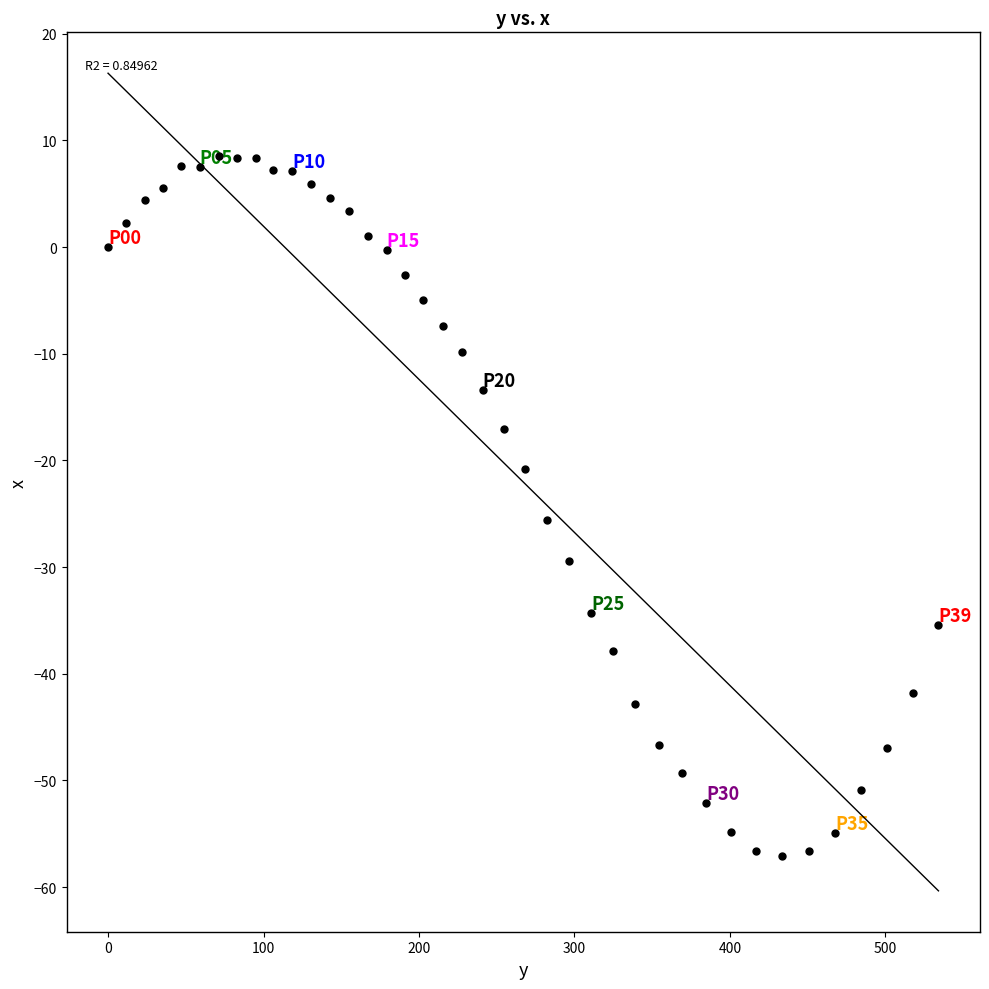

What Y value in the scatter plot is closest to -24?

-25.6